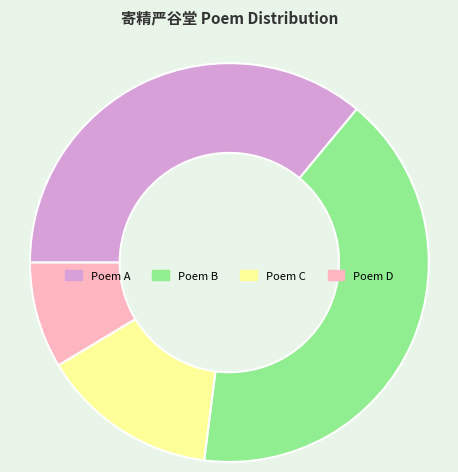

Is the sum of Poem B and Poem A greater than half?

Yes